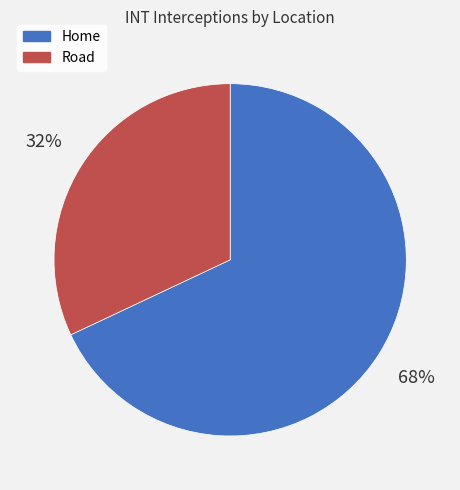

Which slice represents more than half of the pie?

Home